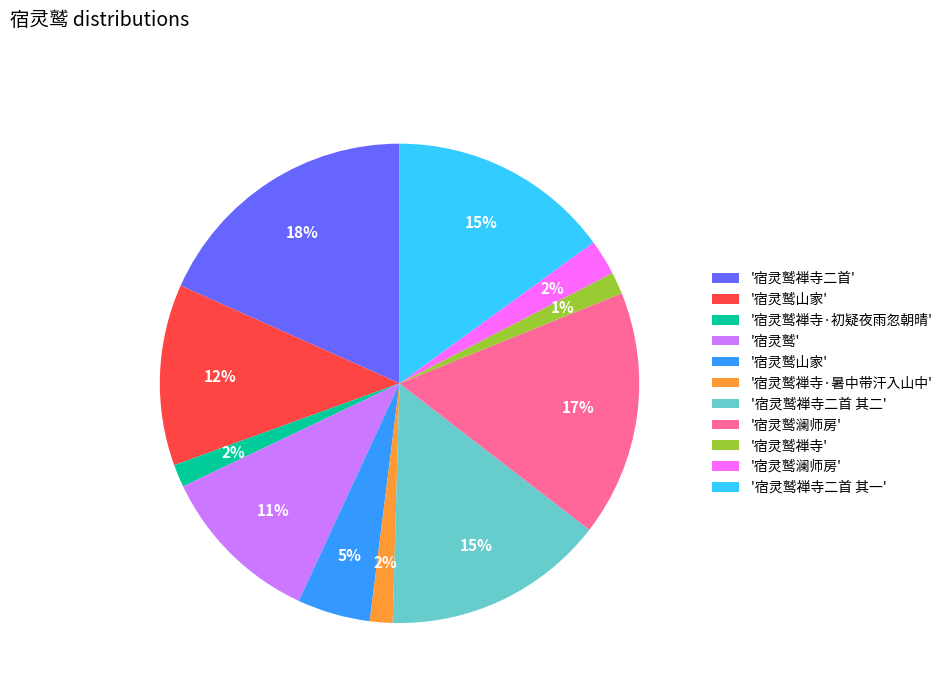

Is there any slice that represents more than half of the pie?

No